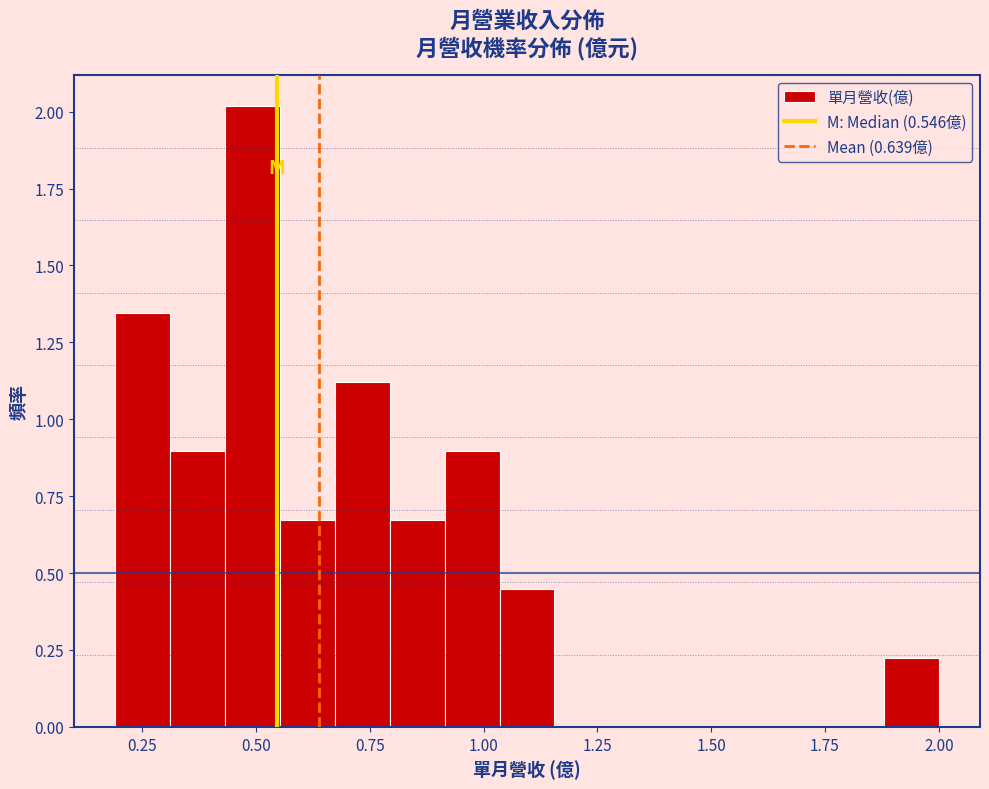

Read against the x-axis, roughly where is the centre of the tallest bar?

0.50